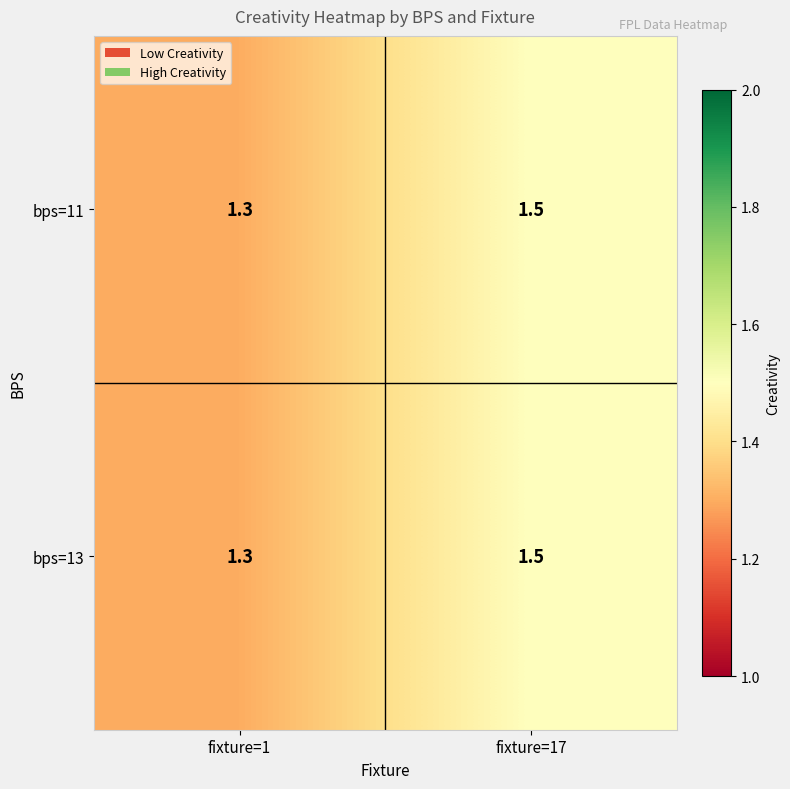

Read the bps=11 value at fixture=17.

1.5